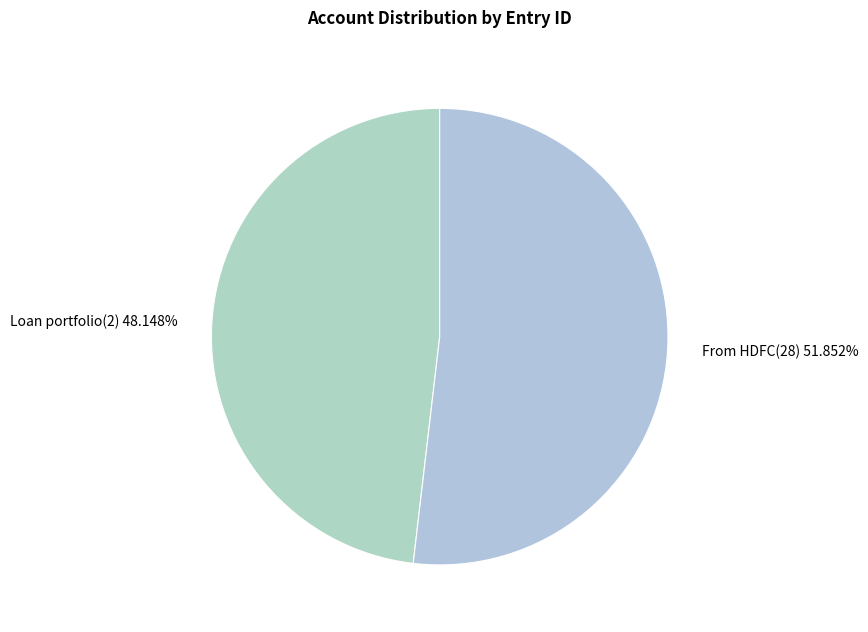

To the nearest percent, what portion does Loan portfolio(2) represent?

48%